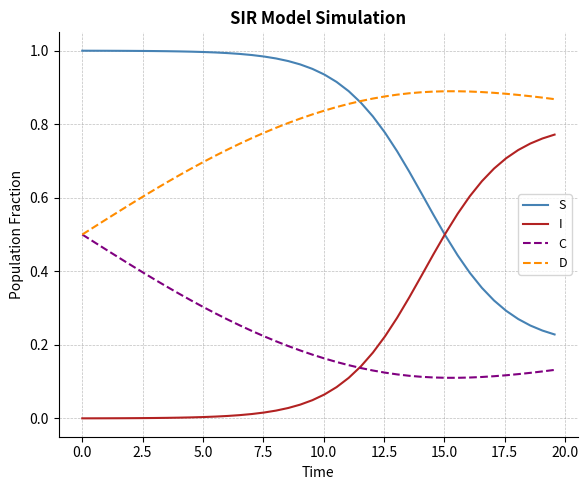

List the series in order of their peak value, highest first.

S, D, I, C